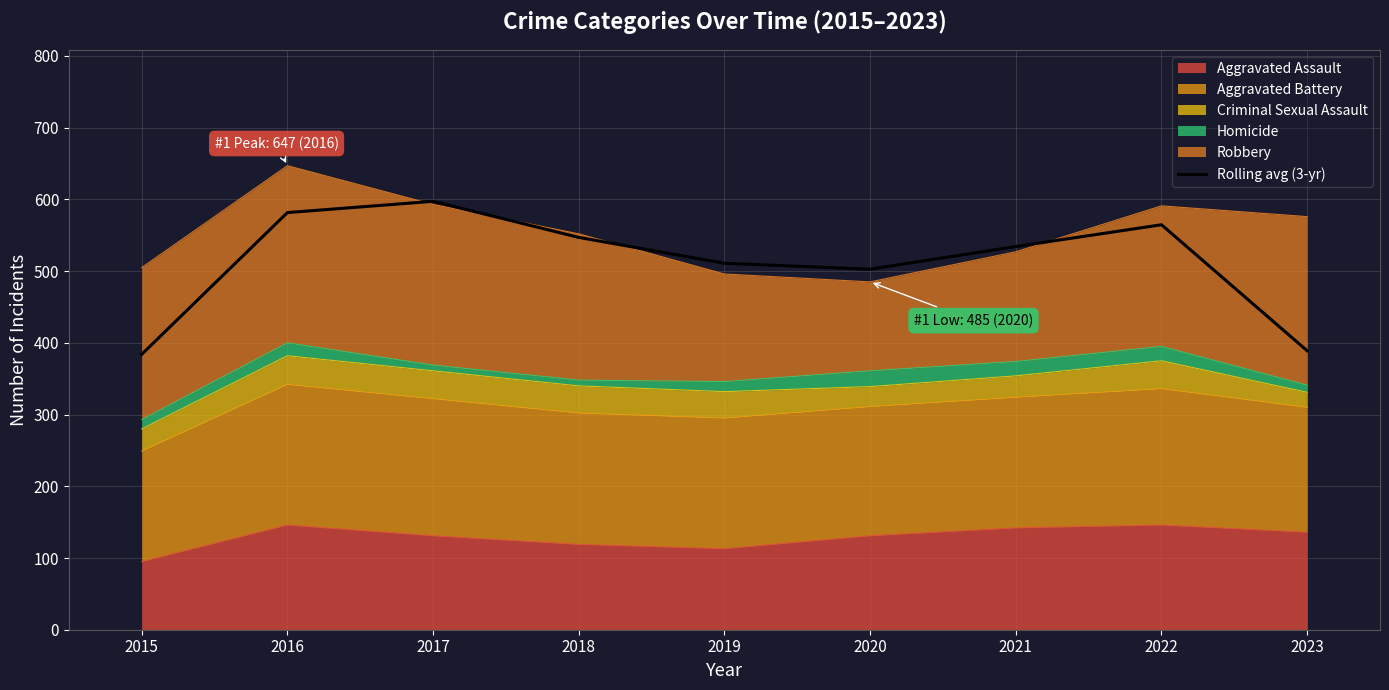

Read the value at 2020.

502.7